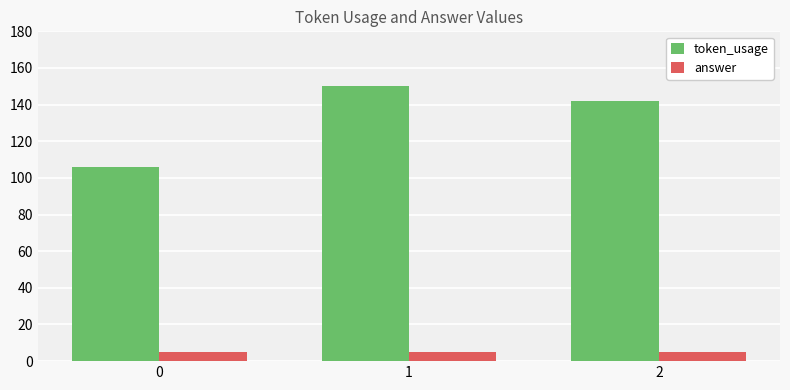

The value of token_usage at 2 is 142. True or false?

True